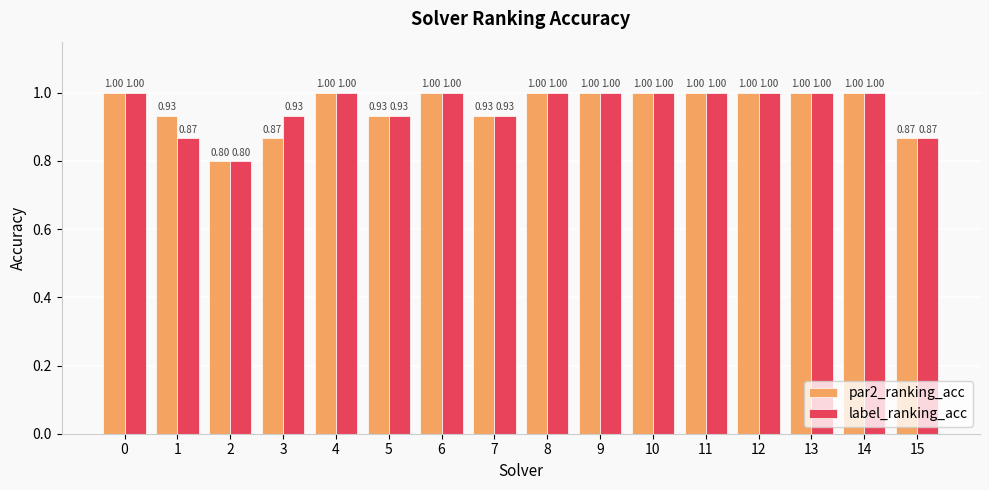

How many bars are there in each group?

2